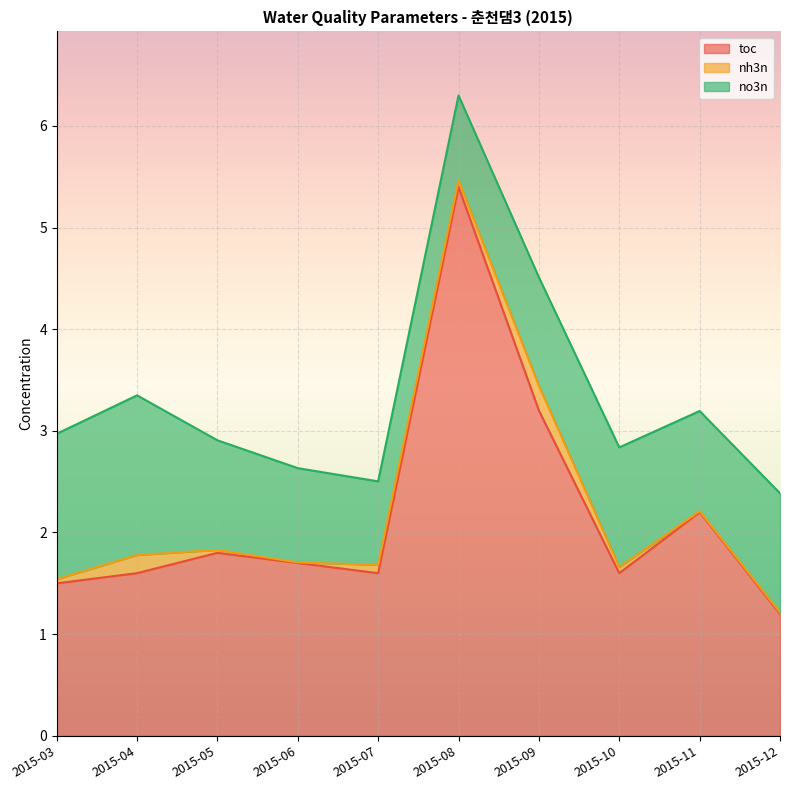

True or false: no3n has more than 2 points higher than both neighbors.

False